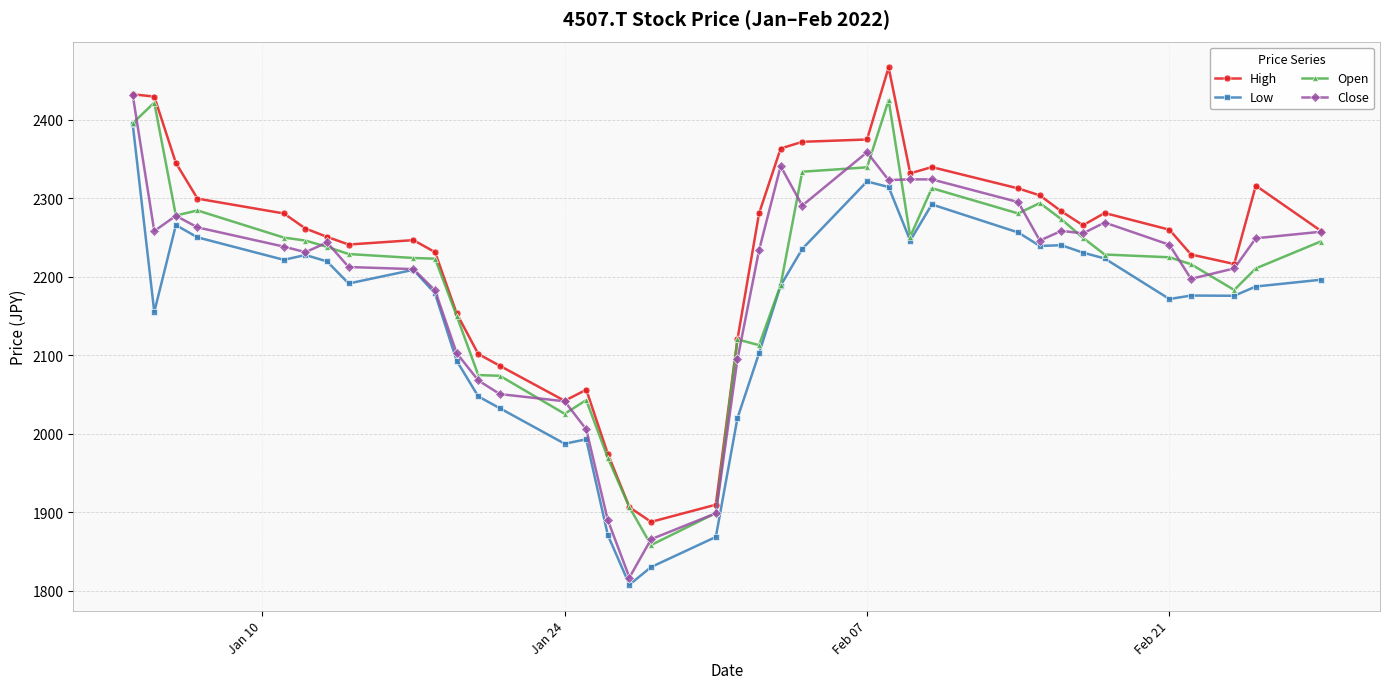

What is the lowest value of the Close series?

1816.9